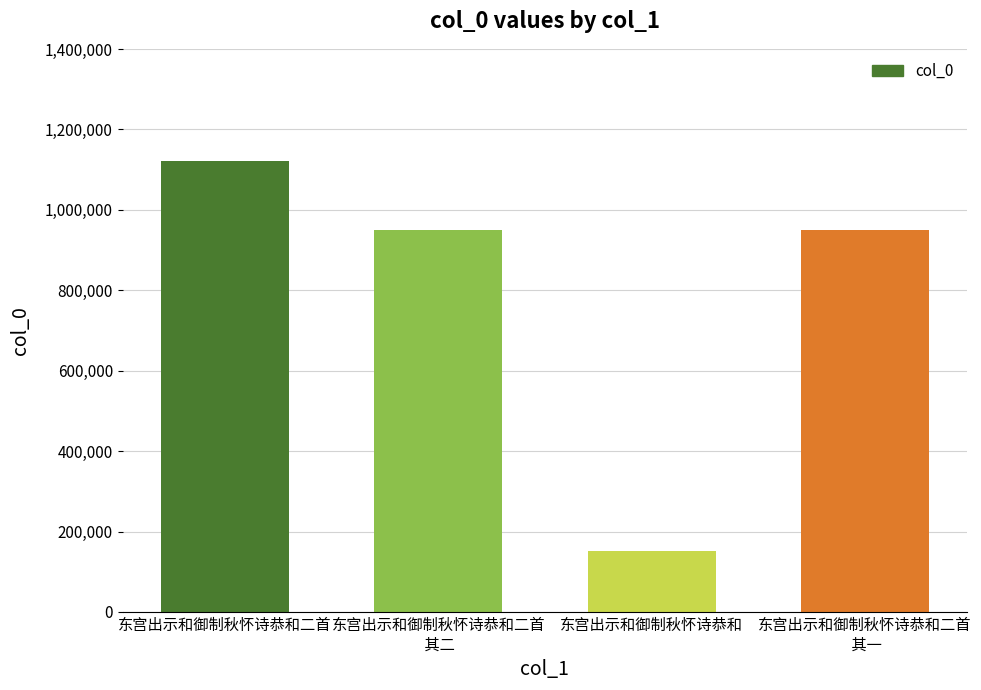

How many distinct data groups are displayed?

1